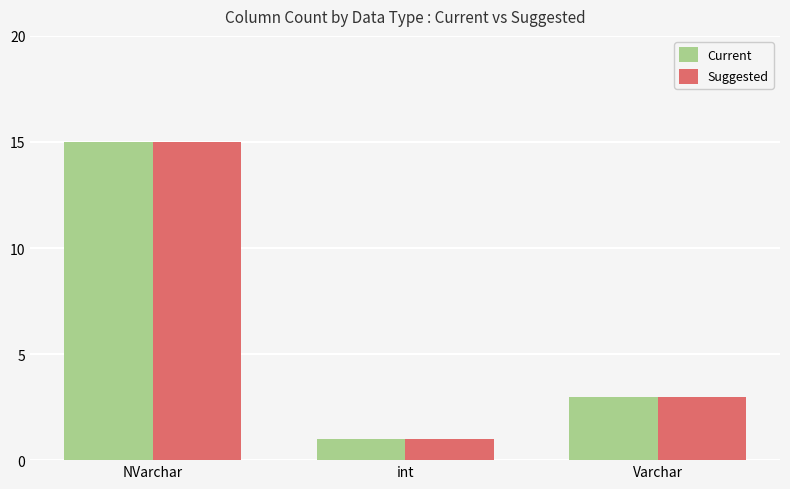

At which label is Suggested closest to 8?

Varchar